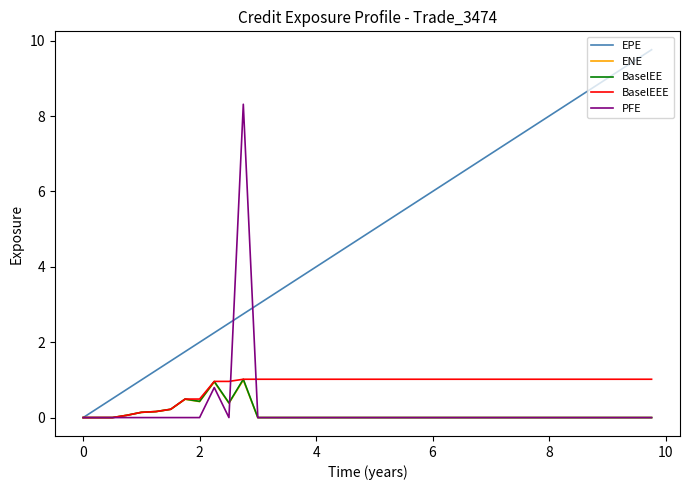

What is the highest value of the BaselEE series?

1.0